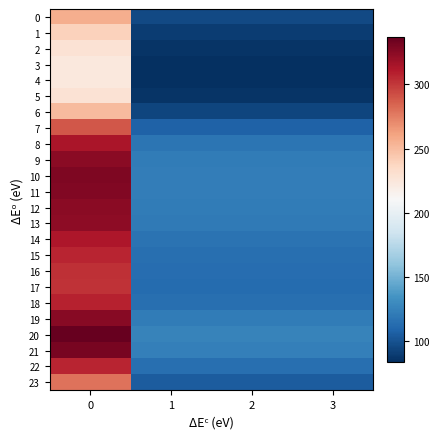

At how many categories does at least one series exceed 225?

1